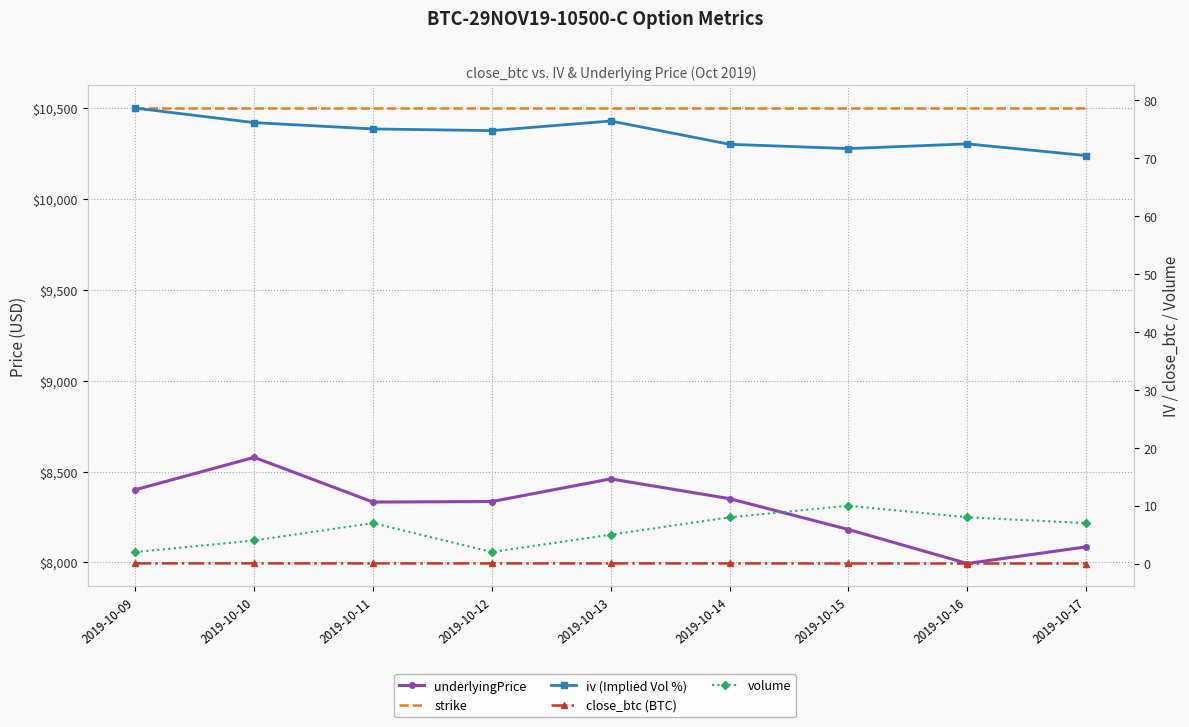

What is the maximum value shown in the chart?

10500.0